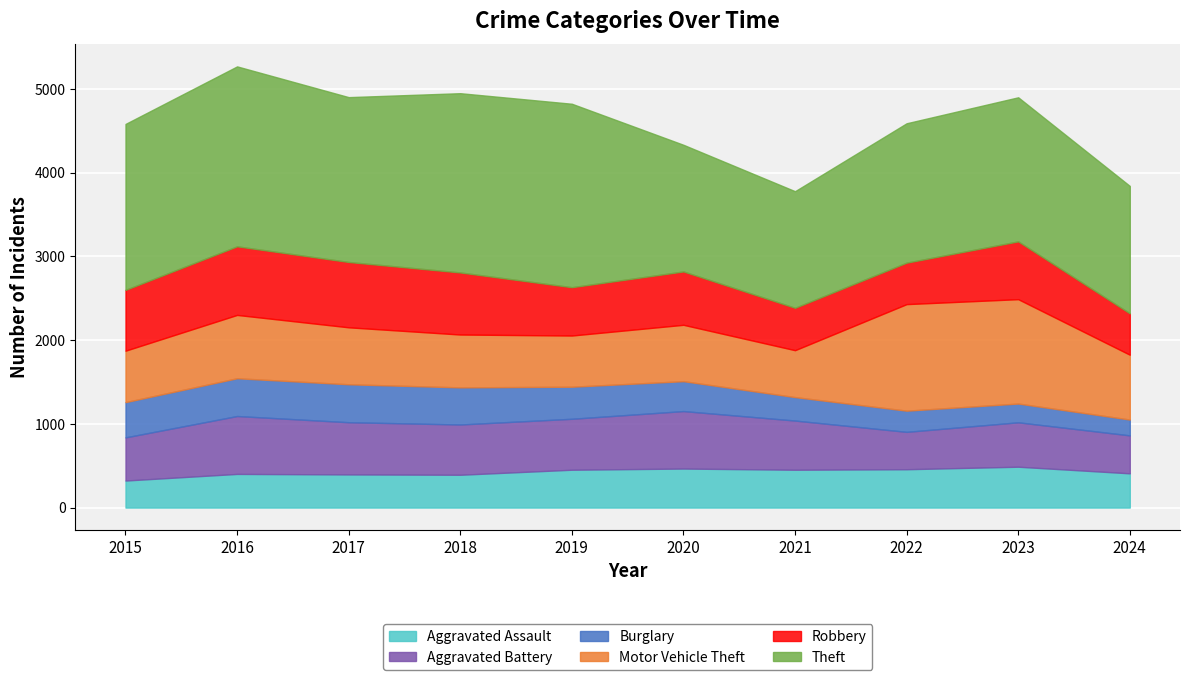

How many data points does each series have?

10